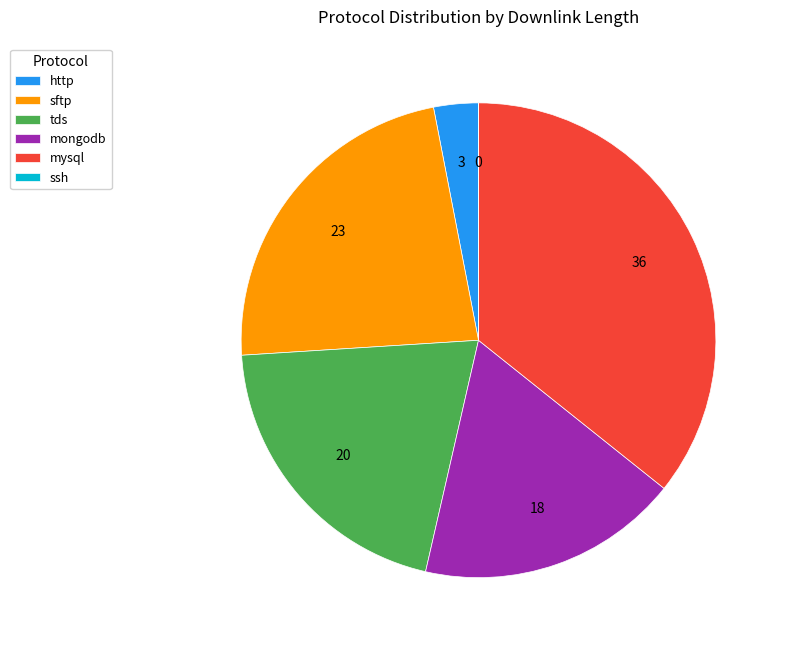

Does sftp represent more than half of the total?

No